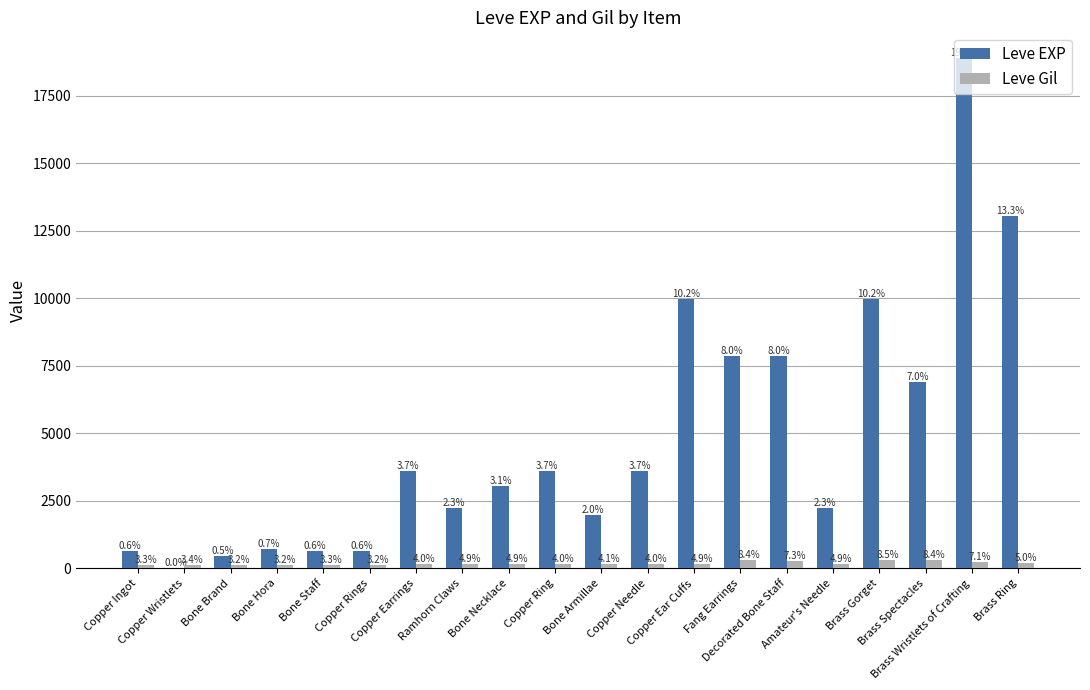

What are all the series names shown in the legend?

Leve EXP, Leve Gil